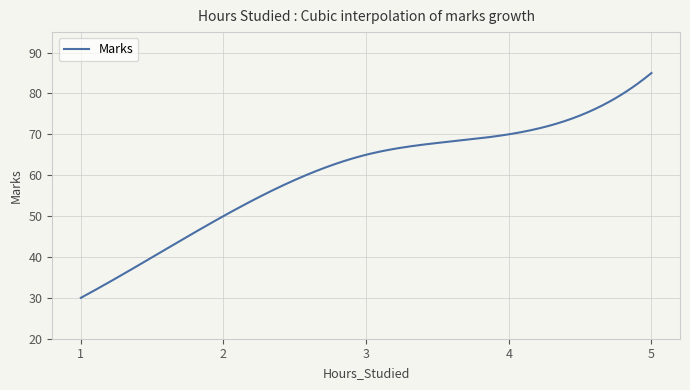

What is the difference between the maximum and minimum values?

55.0